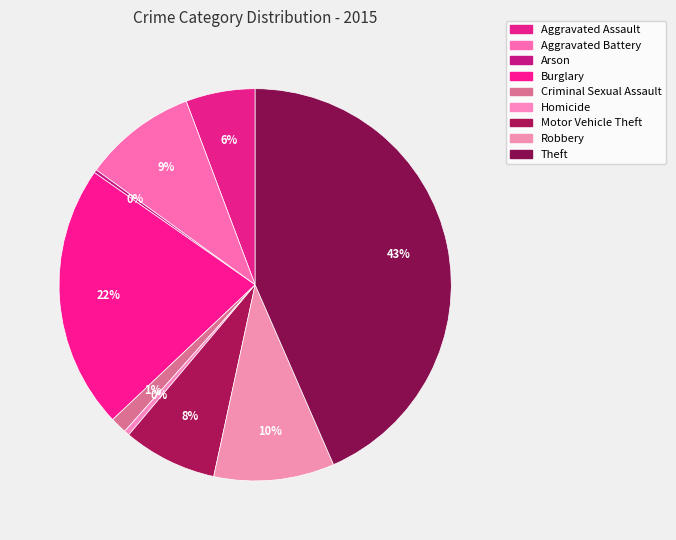

What percentage is the Burglary slice, to the nearest percent?

22%